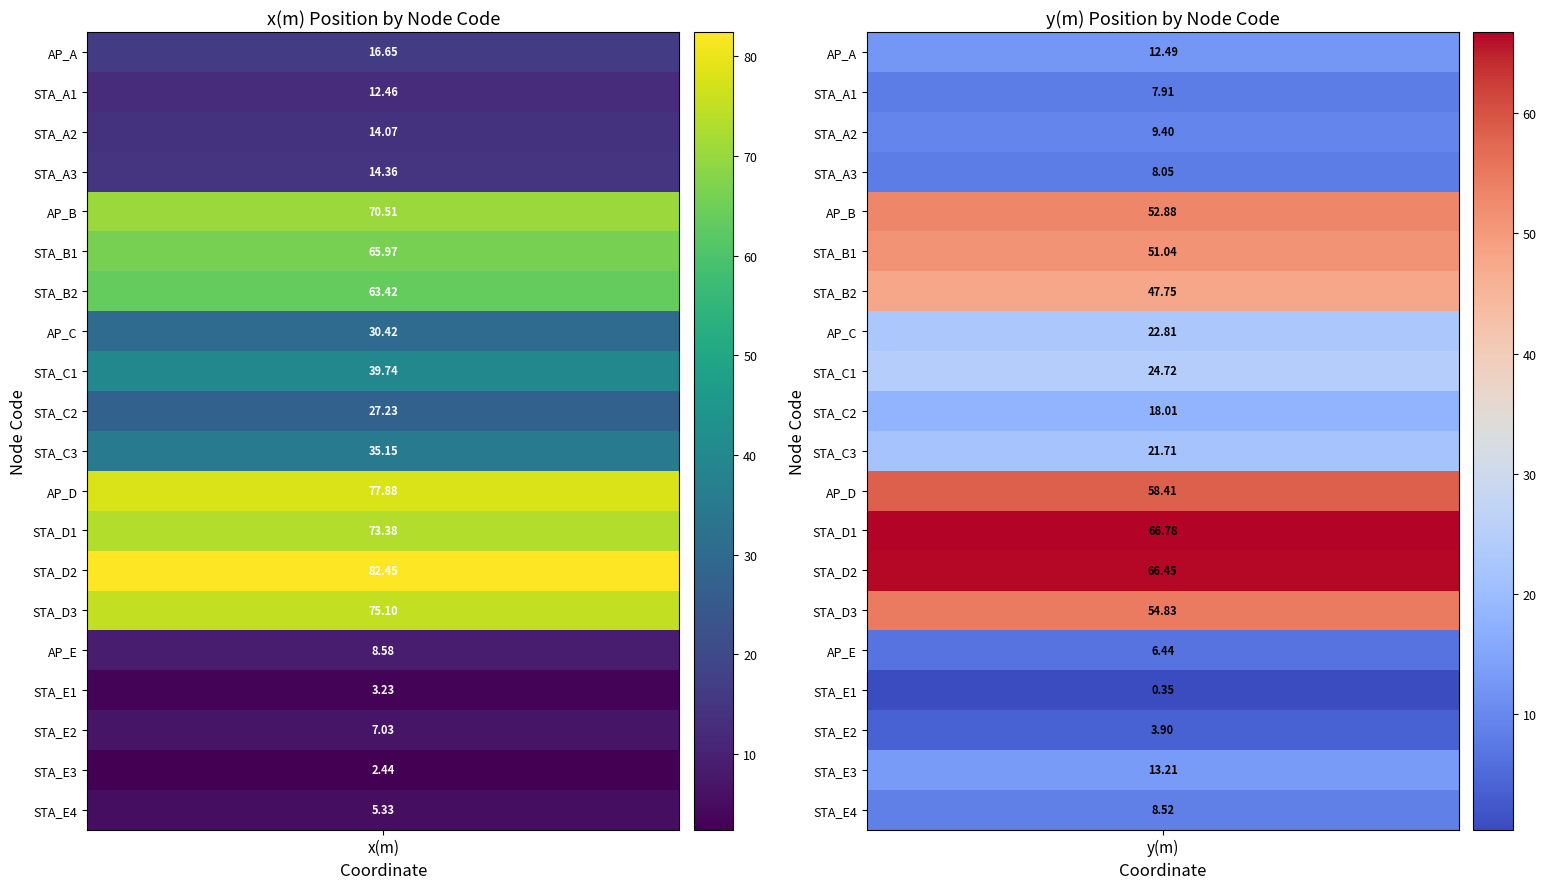

Rank the series by their maximum value, from lowest to highest.

STA_E1, STA_E2, STA_E4, AP_E, STA_A1, STA_E3, STA_A2, STA_A3, AP_A, STA_C2, AP_C, STA_C3, STA_C1, STA_B2, STA_B1, AP_B, STA_D1, STA_D3, AP_D, STA_D2